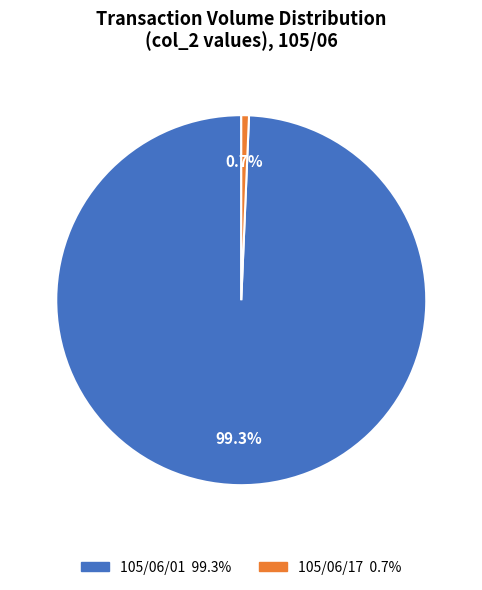

What percentage is the 105/06/01 slice, to the nearest percent?

99%